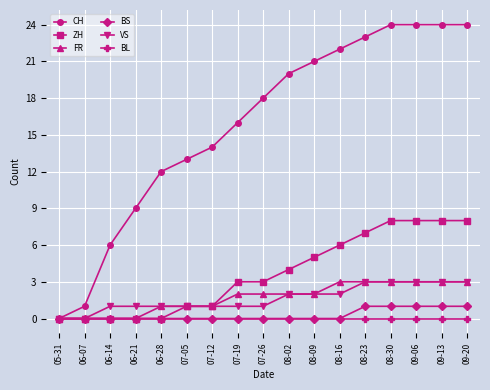

The value of CH at 07-19 is 9. True or false?

False